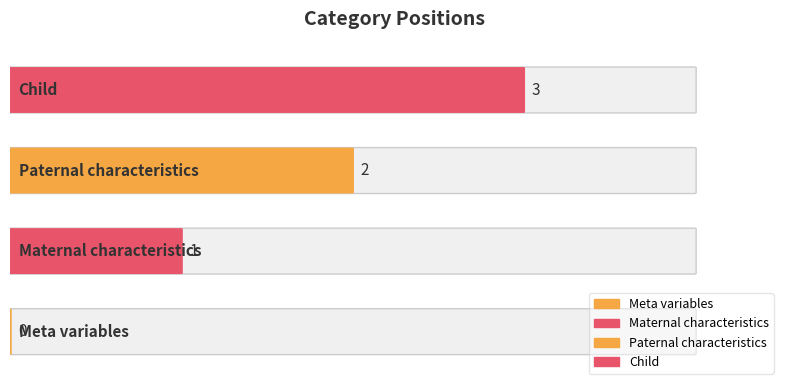

What is the change in value from paternal to child?

+1